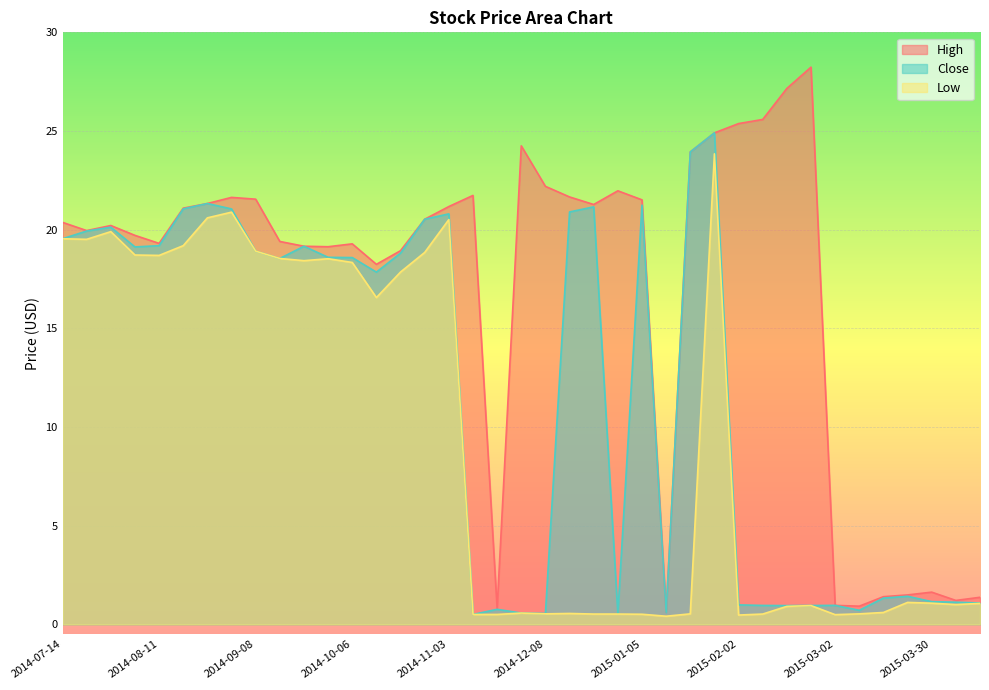

At which category does the chart reach its peak across all series?

2015-02-23